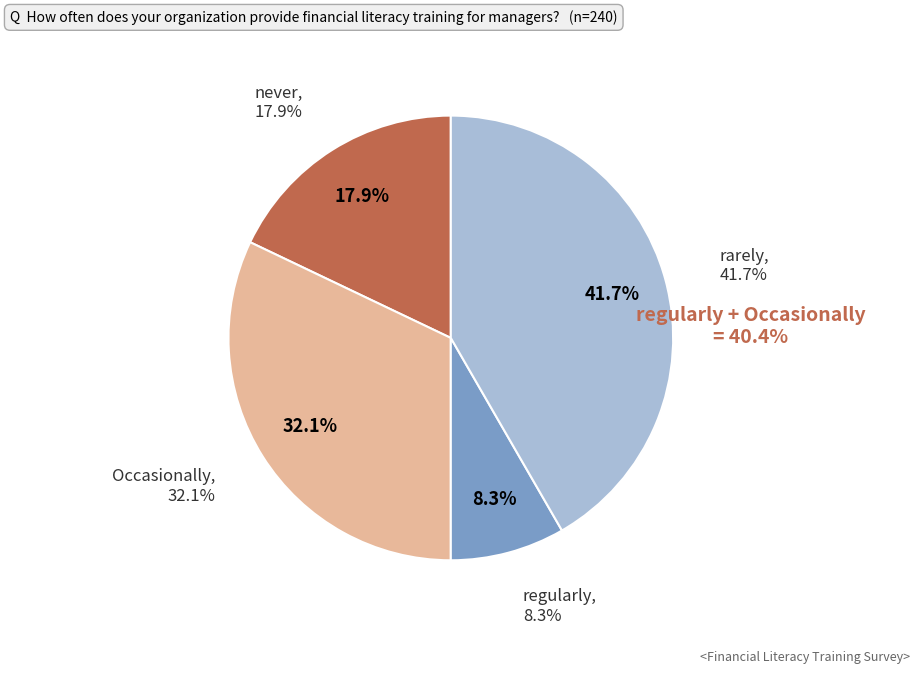

To the nearest percent, what portion does rarely represent?

42%